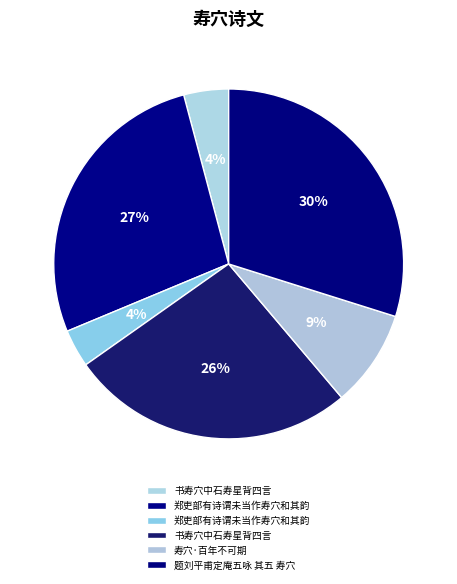

How many slices are in this pie chart?

6